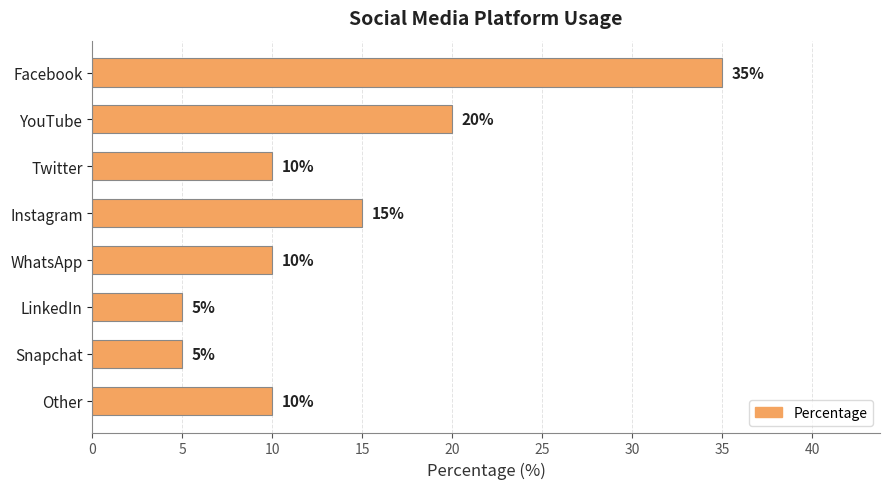

What is the maximum value shown in the chart?

35